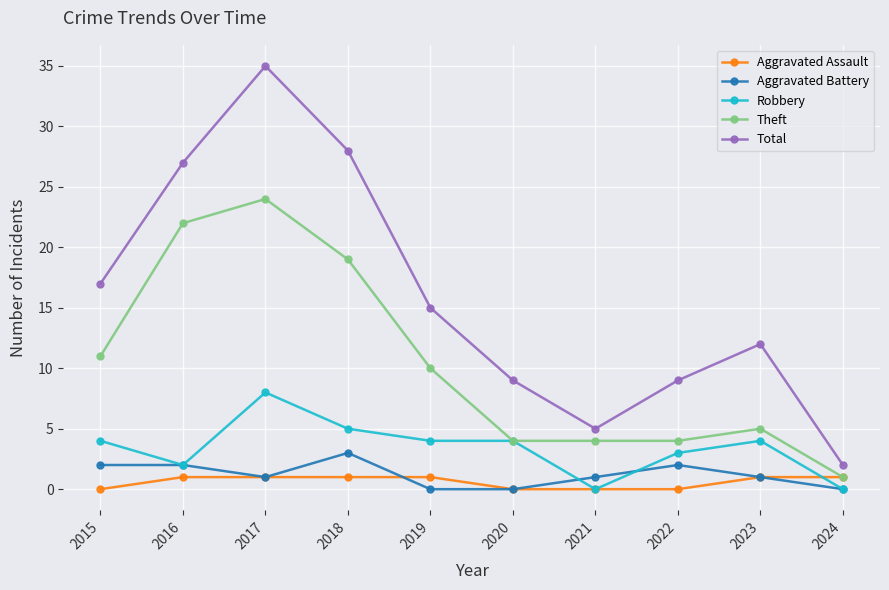

Rank the series by their maximum value, from highest to lowest.

Total, Theft, Robbery, Aggravated Battery, Aggravated Assault